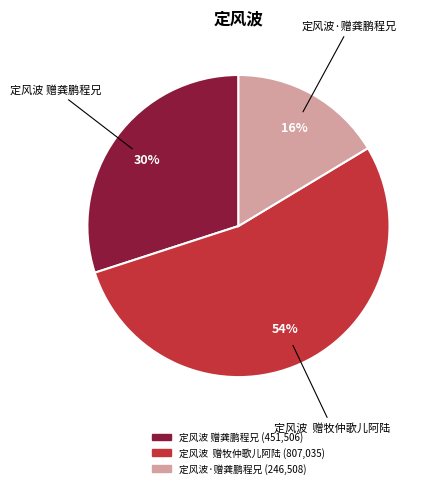

How many slices are in this pie chart?

3